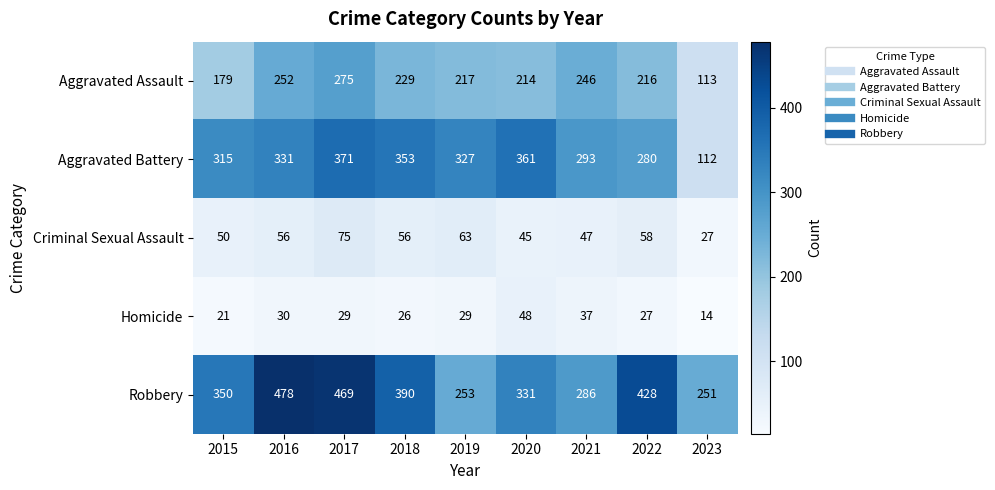

What is the total value across all series at 2023?

517